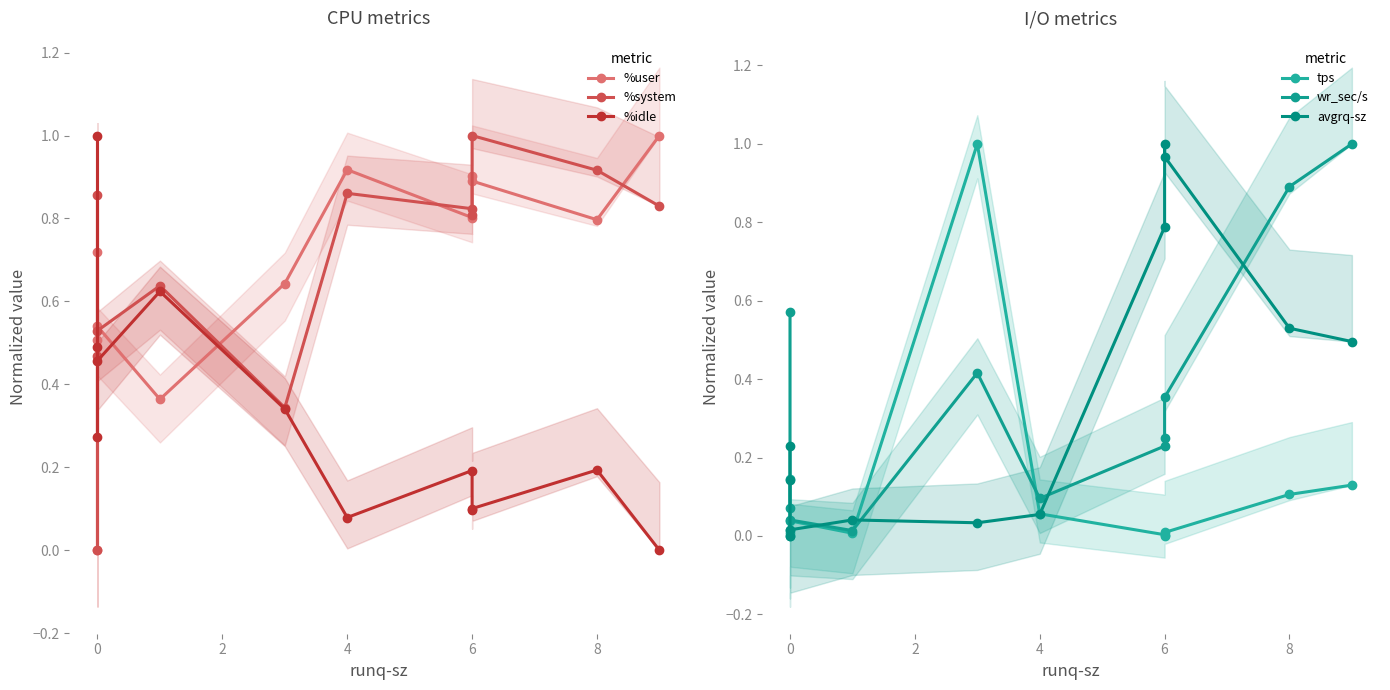

In wr_sec/s, how many points are higher than both neighbors (excluding endpoints)?

2